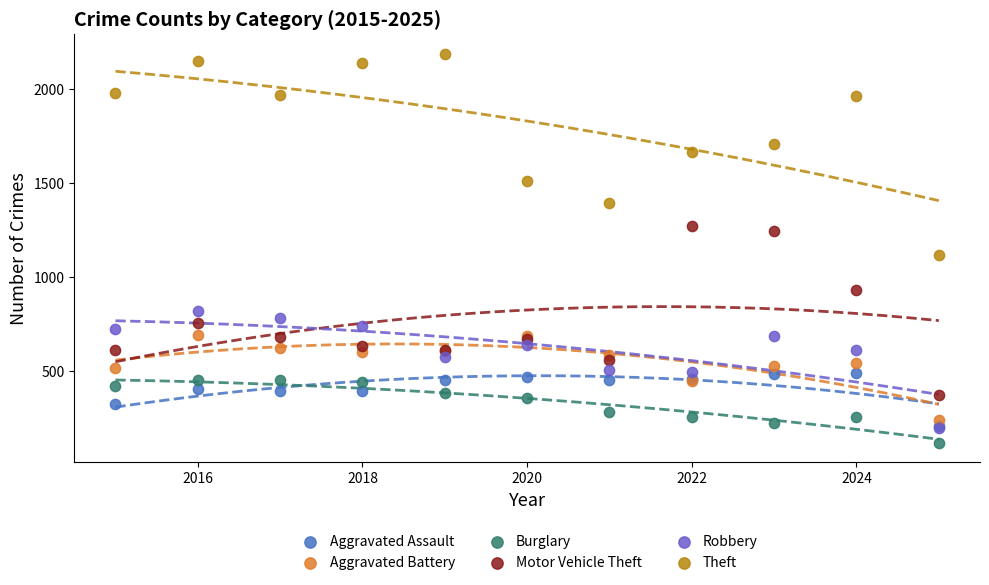

Which series reaches the minimum Y coordinate?

Burglary